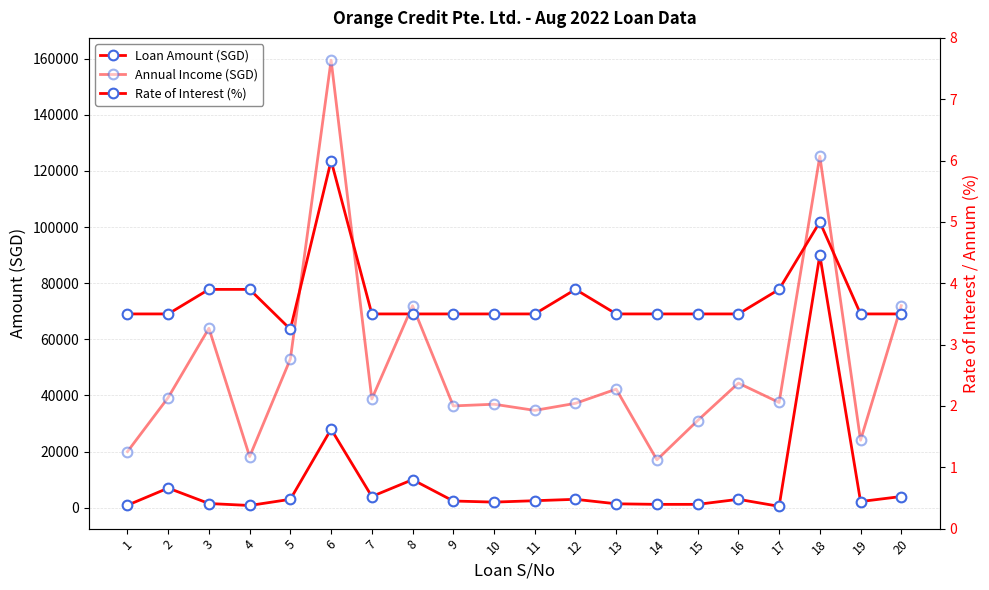

What is the total value across all series at 14?

18277.0